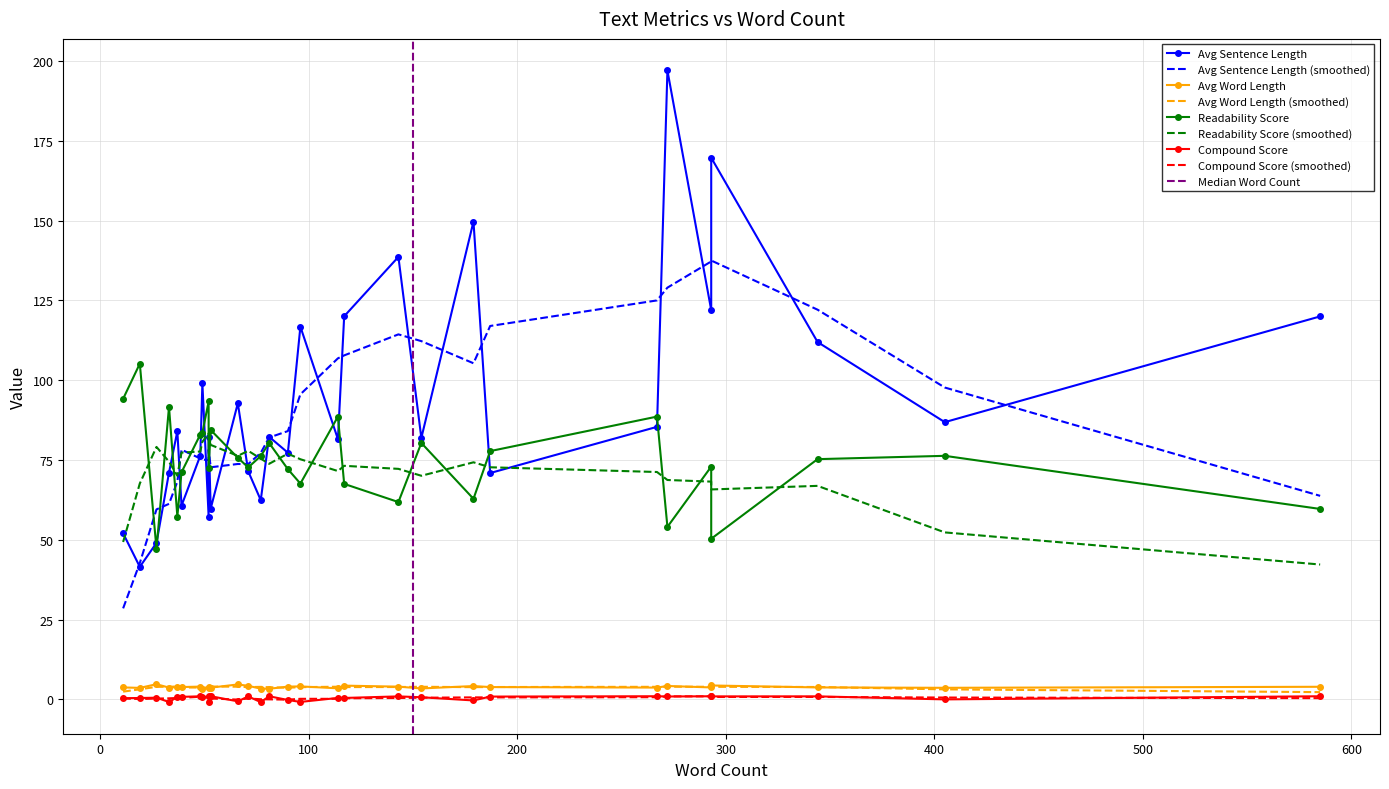

Rank the series by their maximum value, from lowest to highest.

compound_score, avg_word_length, readability_score, avg_sentence_length